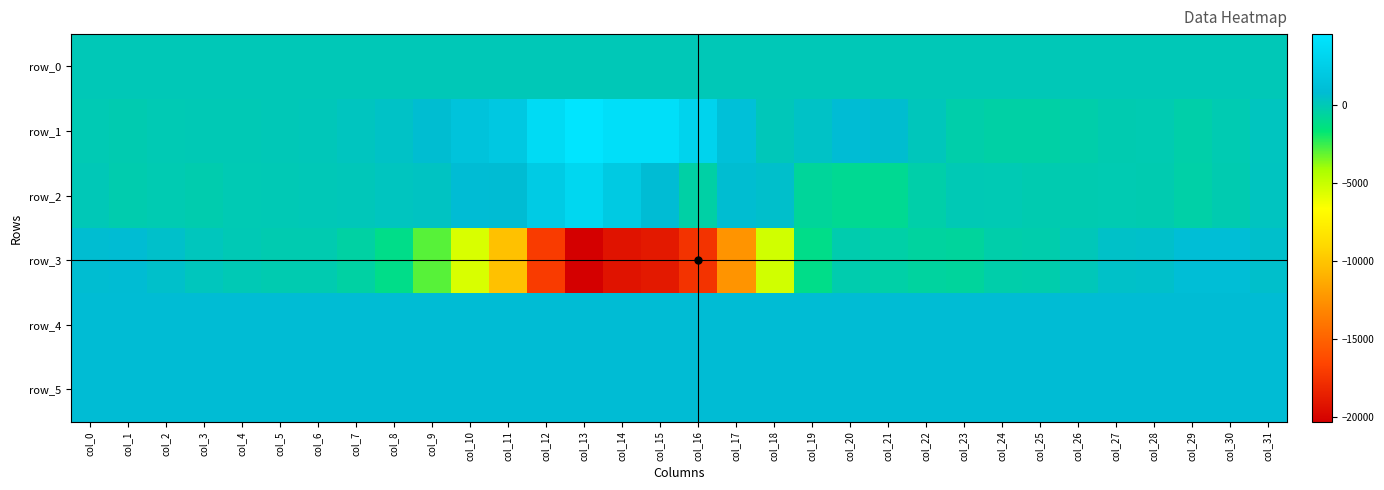

The value of row_5 at col_19 is 813.0. True or false?

True